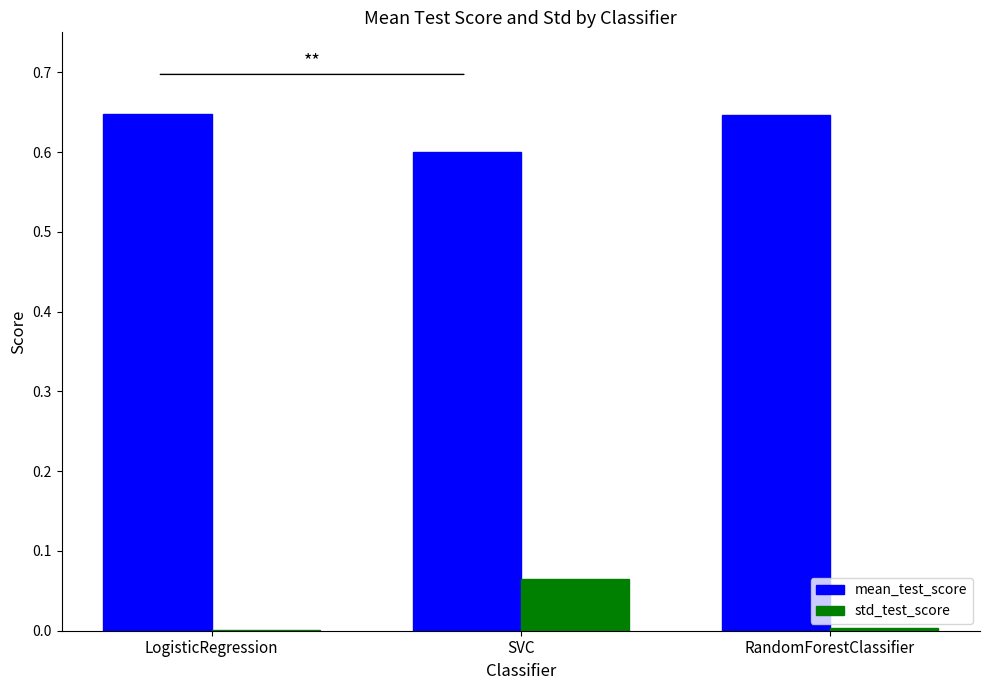

Which series has the largest total across all categories?

mean_test_score